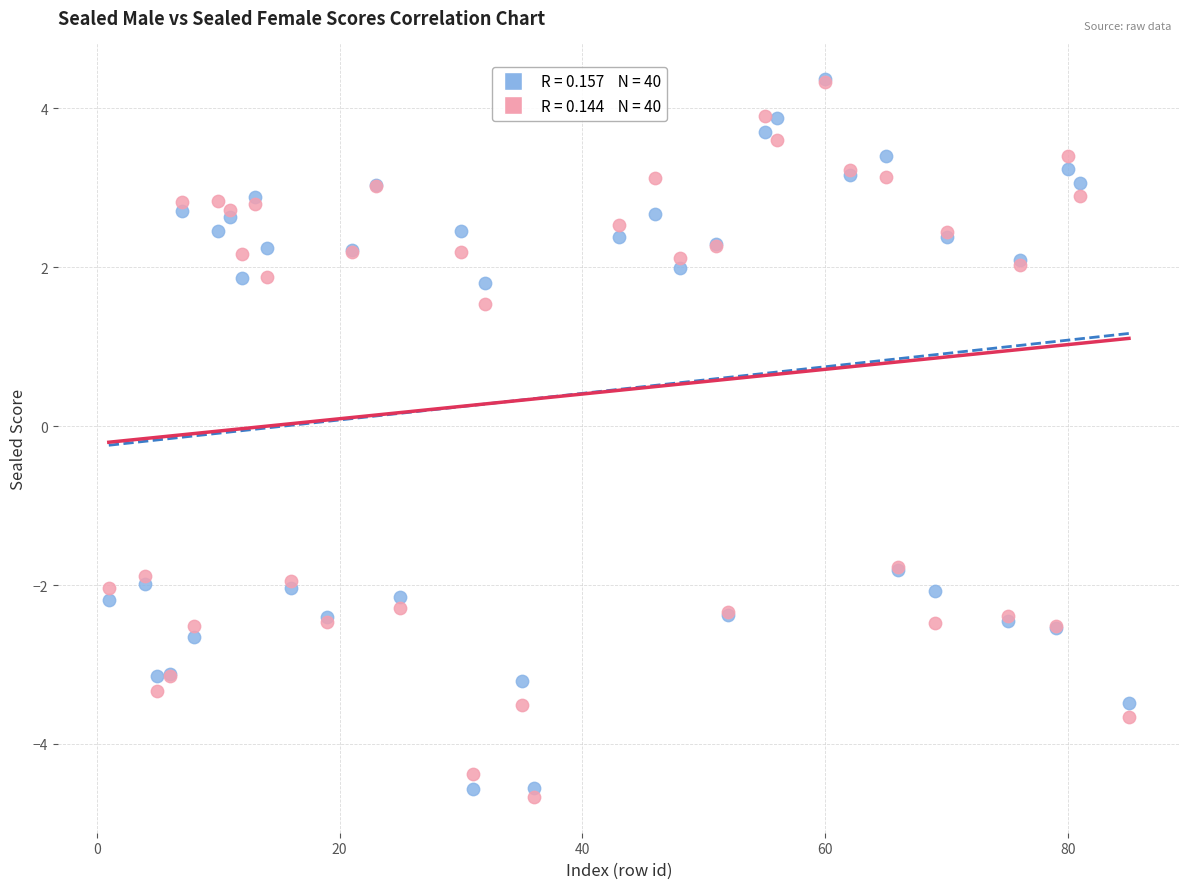

Across all series, what Y value is closest to 0?

1.5